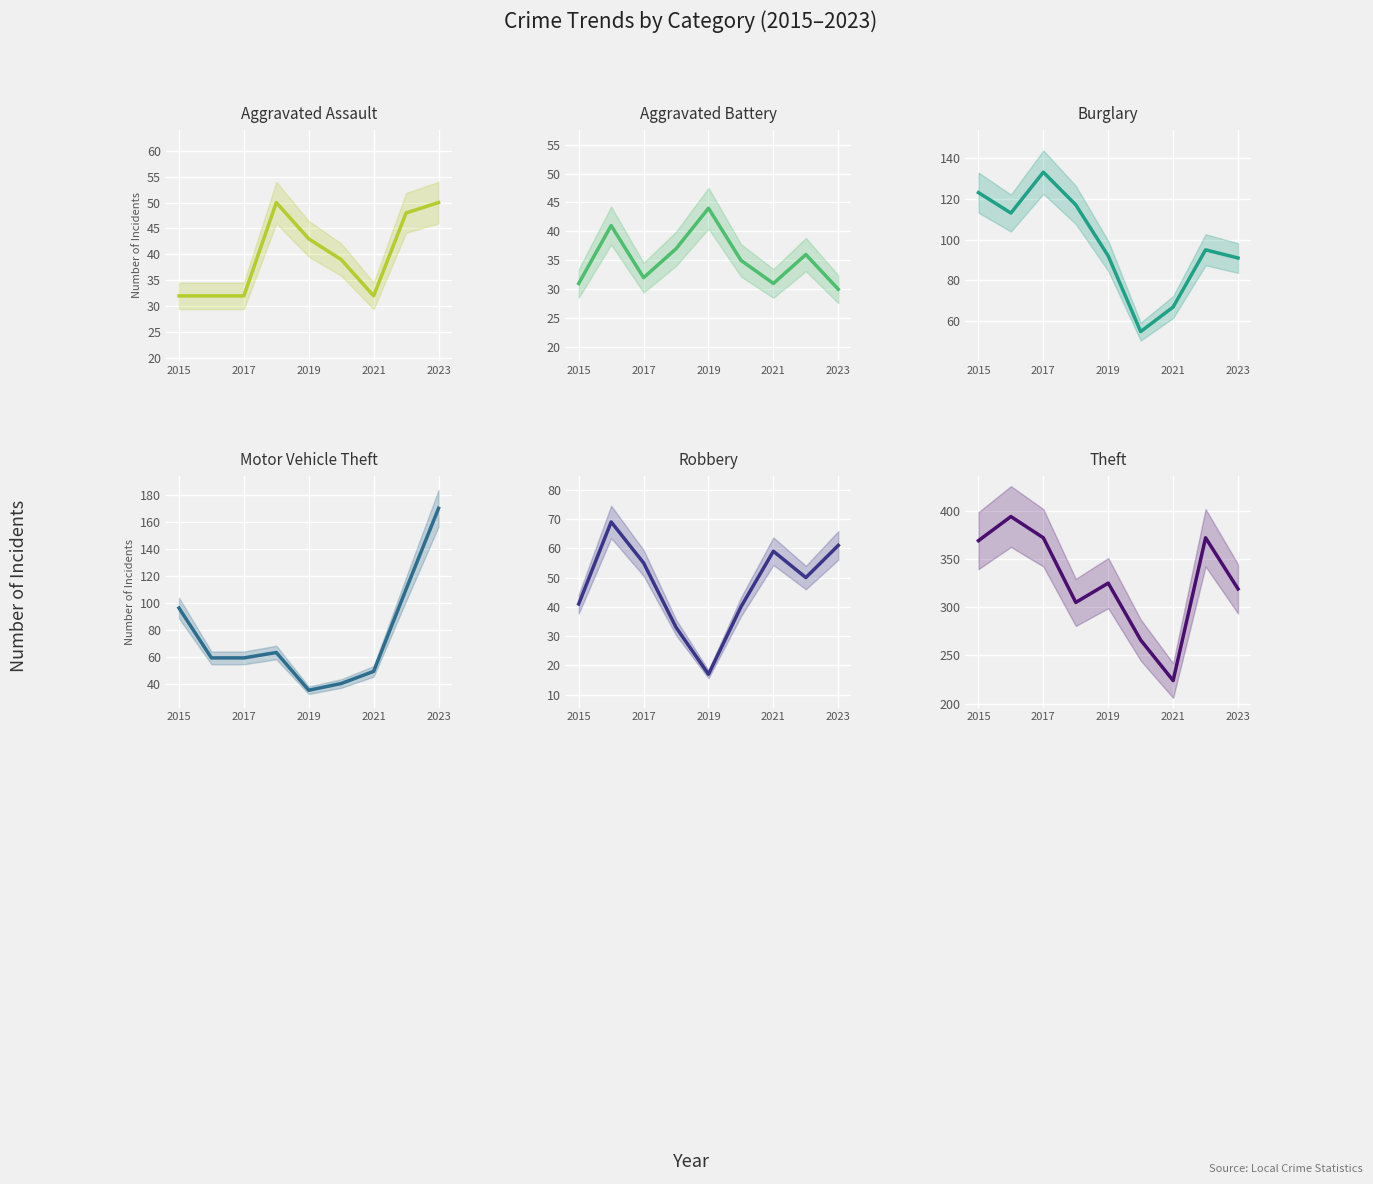

Between 8 and 2017, which is larger?

8